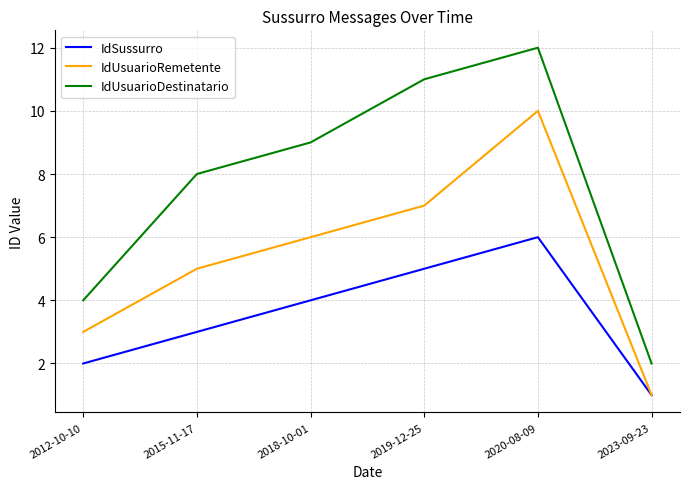

True or false: IdUsuarioRemetente has a value of 5 at 2015-11-17.

True